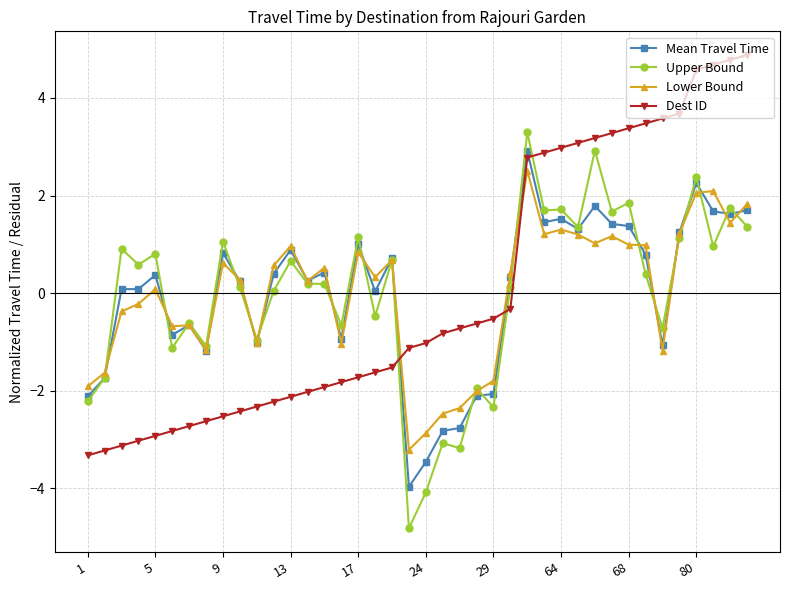

True or false: Mean Travel Time has more than 0 points higher than both neighbors.

True